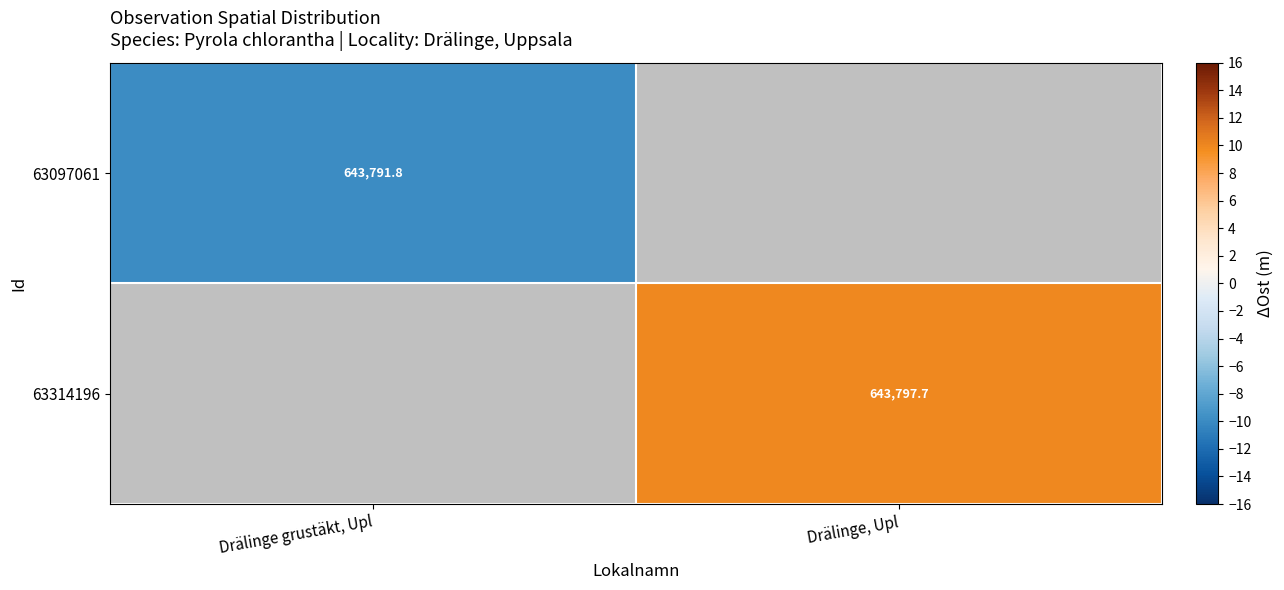

Between Drälinge grustäkt, Upl and Drälinge, Upl, which is larger?

Drälinge, Upl